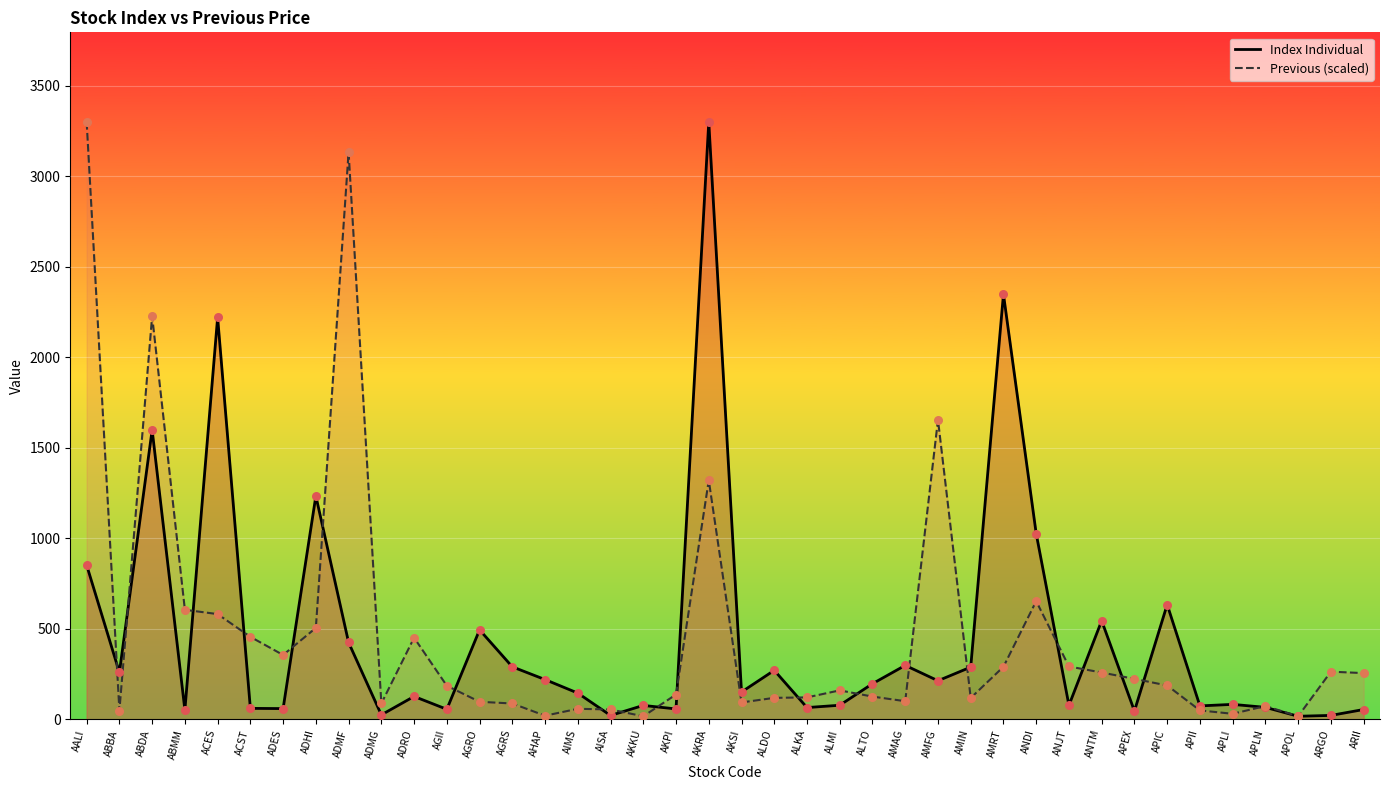

At how many categories does at least one series exceed 379?

15